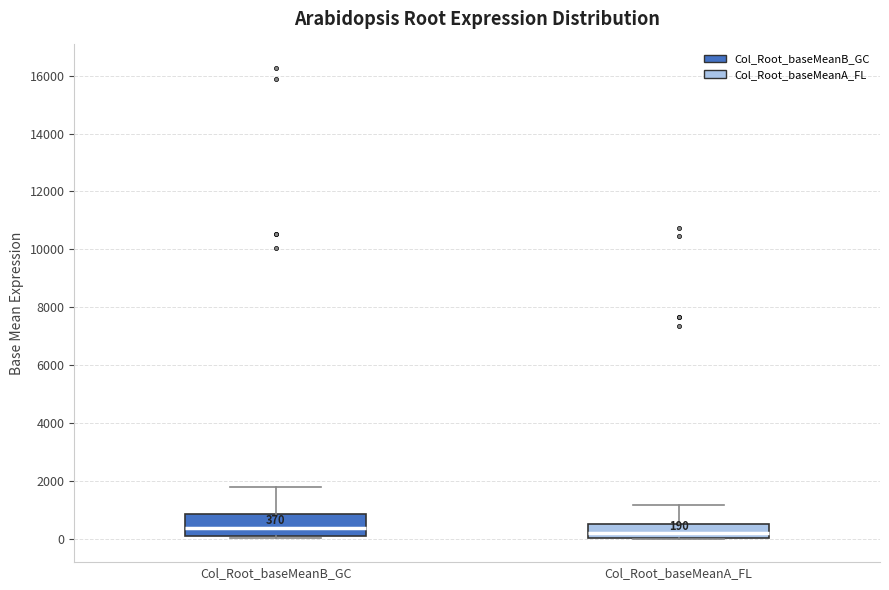

Which box is the tallest, from its lower edge to its upper edge?

Col_Root_baseMeanB_GC